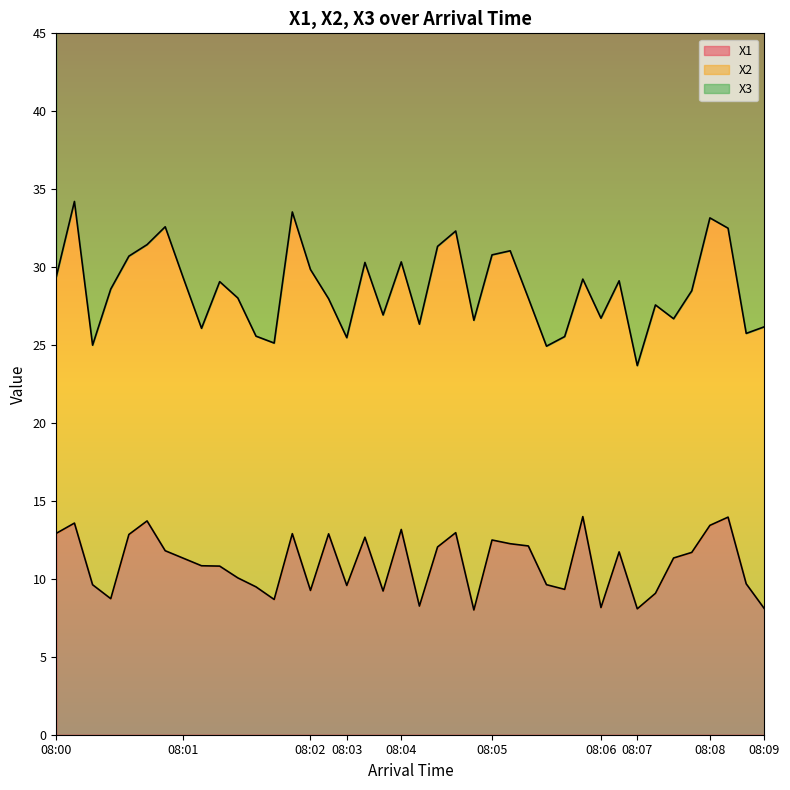

What is the maximum value for X1?

14.0